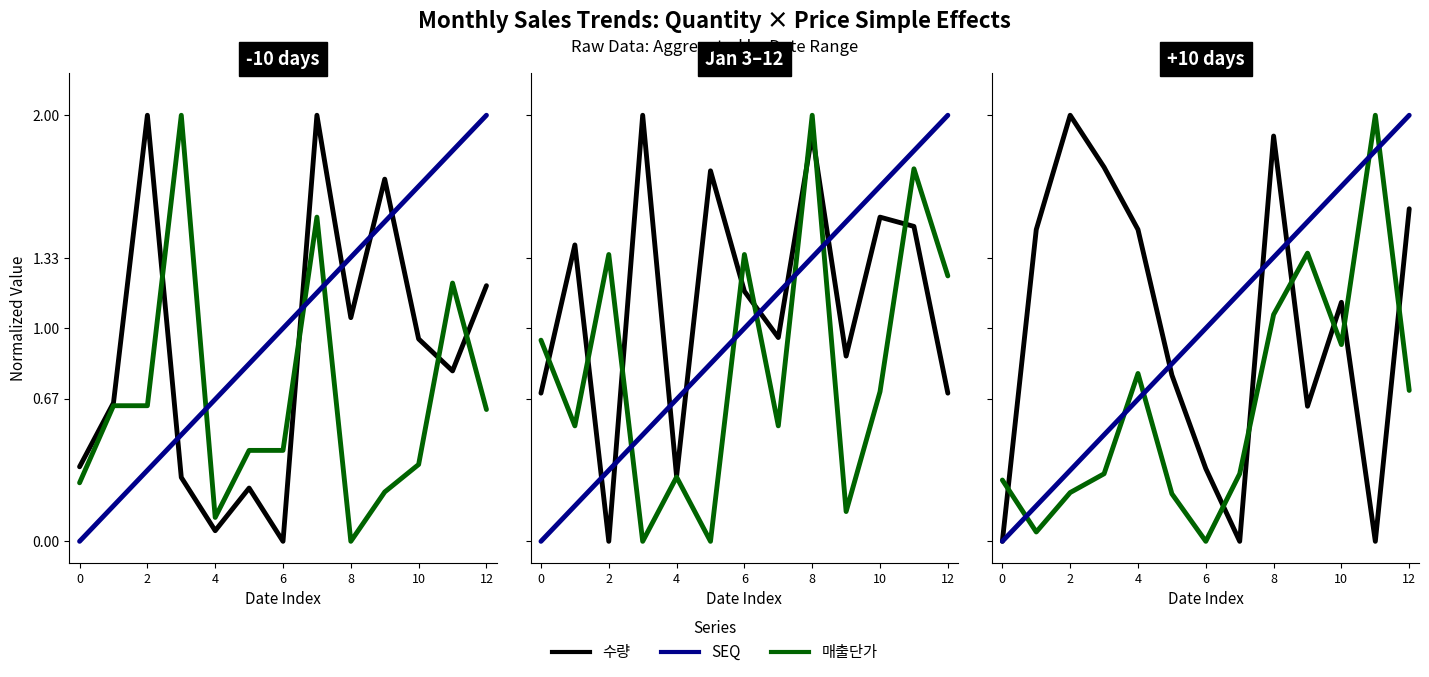

What is the maximum value shown in the chart?

2.0